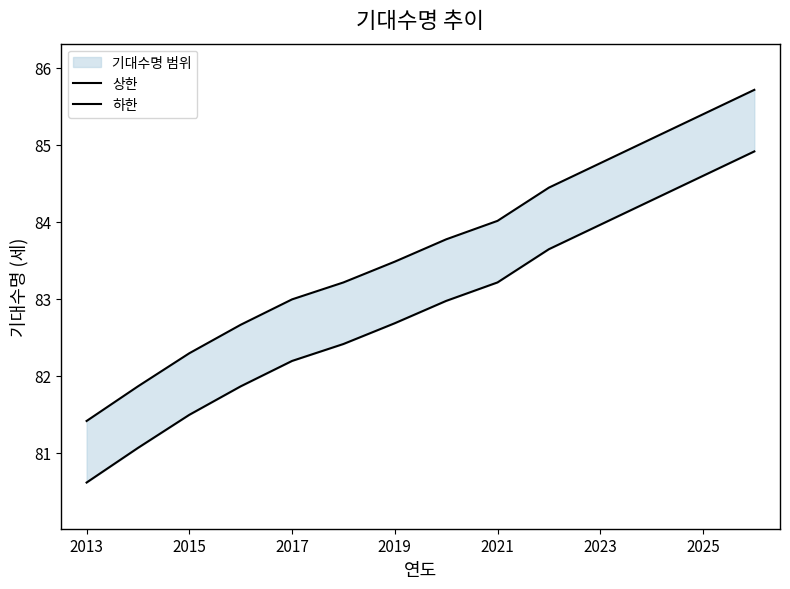

Which series has the widest spread of values?

상한